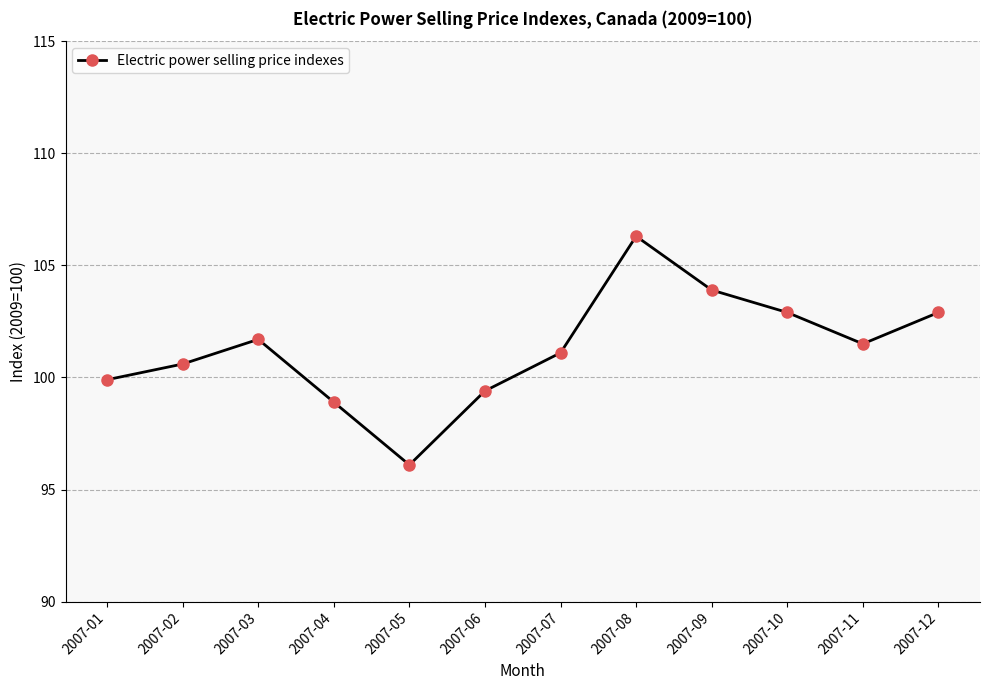

What is the value of the 2nd point from the left?

100.6